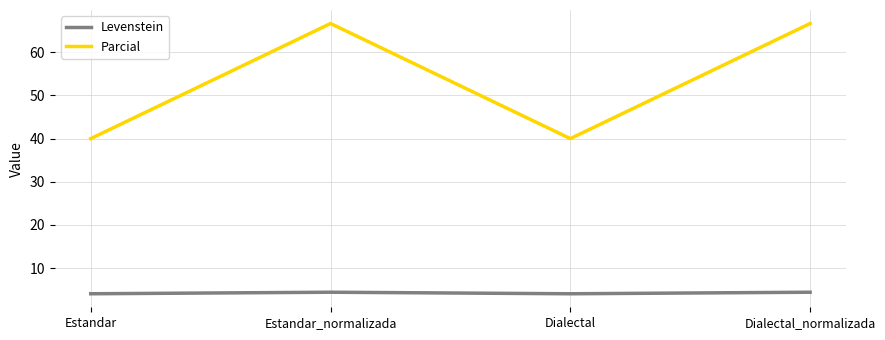

What is the maximum value shown in the chart?

66.7